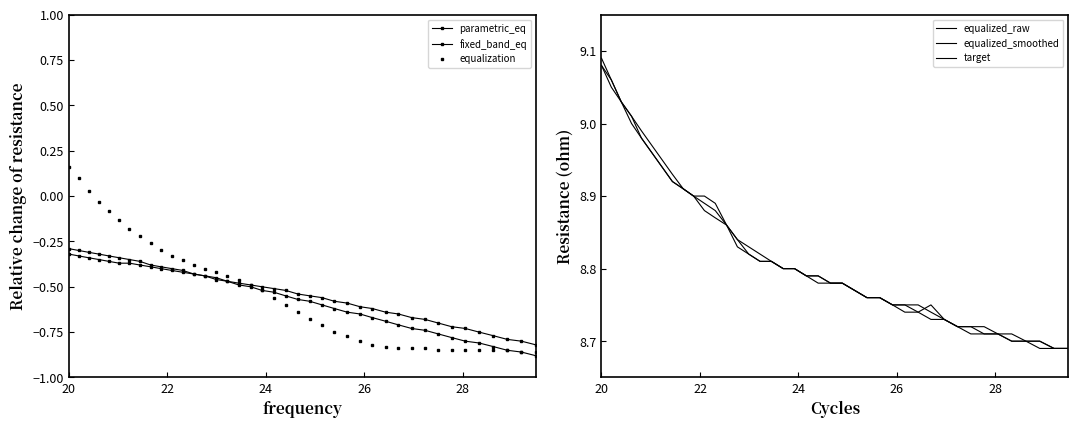

Reading right to left, transcribe all the data shown in this chart.

parametric_eq: -0.8	-0.8	-0.8	-0.8	-0.8	-0.7	-0.7	-0.7	-0.7	-0.7	-0.7	-0.6	-0.6	-0.6	-0.6	-0.6	-0.6	-0.6	-0.5	-0.5	-0.5	-0.5	-0.5	-0.5	-0.5	-0.5	-0.4	-0.4	-0.4	-0.4	-0.4	-0.4	-0.4	-0.4	-0.4	-0.4	-0.3	-0.3	-0.3	-0.3
fixed_band_eq: -0.9	-0.9	-0.8	-0.8	-0.8	-0.8	-0.8	-0.8	-0.7	-0.7	-0.7	-0.7	-0.7	-0.7	-0.6	-0.6	-0.6	-0.6	-0.6	-0.6	-0.5	-0.5	-0.5	-0.5	-0.5	-0.5	-0.4	-0.4	-0.4	-0.4	-0.4	-0.4	-0.4	-0.3	-0.3	-0.3	-0.3	-0.3	-0.3	-0.3
equalization: -0.9	-0.9	-0.8	-0.8	-0.8	-0.8	-0.8	-0.8	-0.8	-0.8	-0.8	-0.8	-0.8	-0.8	-0.8	-0.8	-0.7	-0.7	-0.6	-0.6	-0.6	-0.5	-0.5	-0.5	-0.4	-0.4	-0.4	-0.4	-0.3	-0.3	-0.3	-0.3	-0.2	-0.2	-0.1	-0.1	-0.0	0.0	0.1	0.2
equalized_raw: 8.7	8.7	8.7	8.7	8.7	8.7	8.7	8.7	8.7	8.7	8.8	8.7	8.8	8.8	8.8	8.8	8.8	8.8	8.8	8.8	8.8	8.8	8.8	8.8	8.8	8.8	8.8	8.9	8.9	8.9	8.9	8.9	8.9	8.9	9.0	9.0	9.0	9.0	9.1	9.1
equalized_smoothed: 8.7	8.7	8.7	8.7	8.7	8.7	8.7	8.7	8.7	8.7	8.7	8.8	8.8	8.8	8.8	8.8	8.8	8.8	8.8	8.8	8.8	8.8	8.8	8.8	8.8	8.8	8.8	8.9	8.9	8.9	8.9	8.9	8.9	8.9	9.0	9.0	9.0	9.0	9.1	9.1
target: 8.7	8.7	8.7	8.7	8.7	8.7	8.7	8.7	8.7	8.7	8.7	8.7	8.7	8.8	8.8	8.8	8.8	8.8	8.8	8.8	8.8	8.8	8.8	8.8	8.8	8.8	8.8	8.9	8.9	8.9	8.9	8.9	8.9	8.9	9.0	9.0	9.0	9.0	9.1	9.1